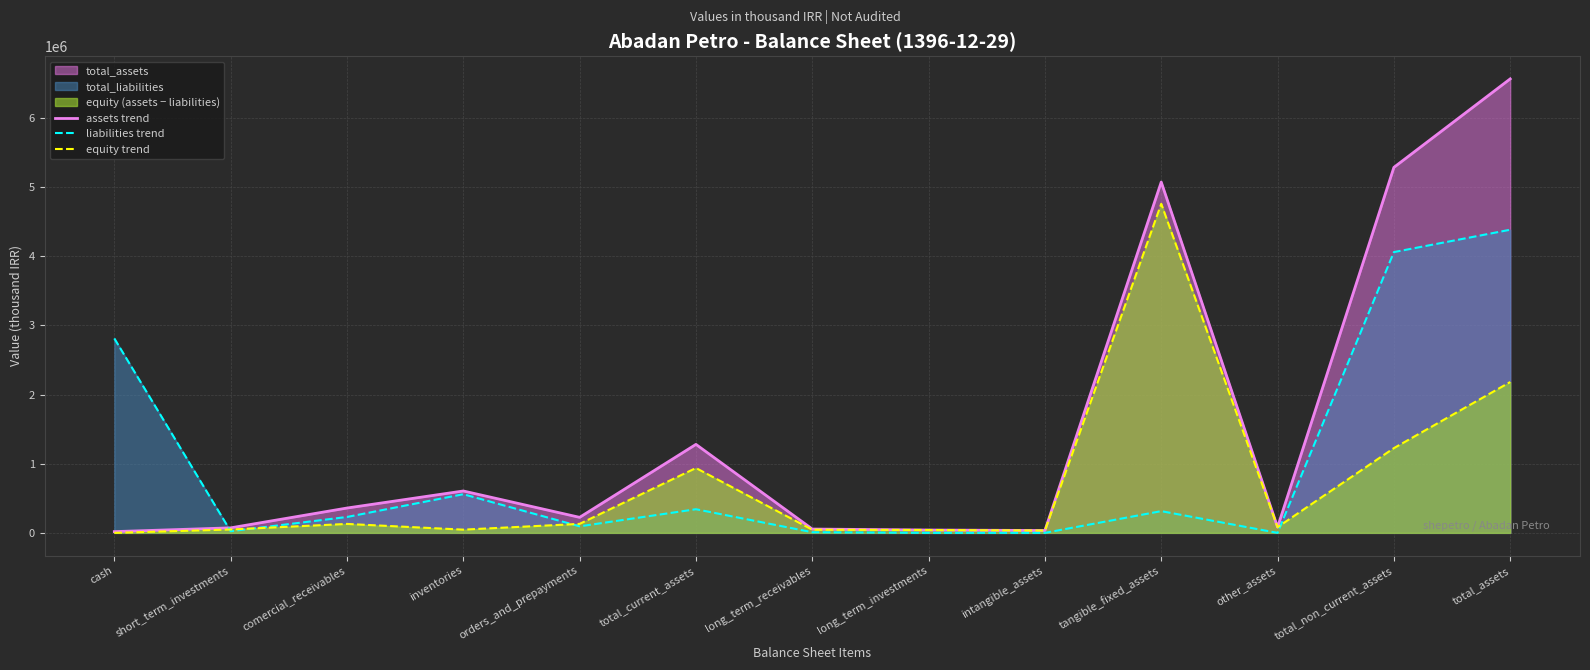

True or false: equity trend and assets trend cross at least once.

False